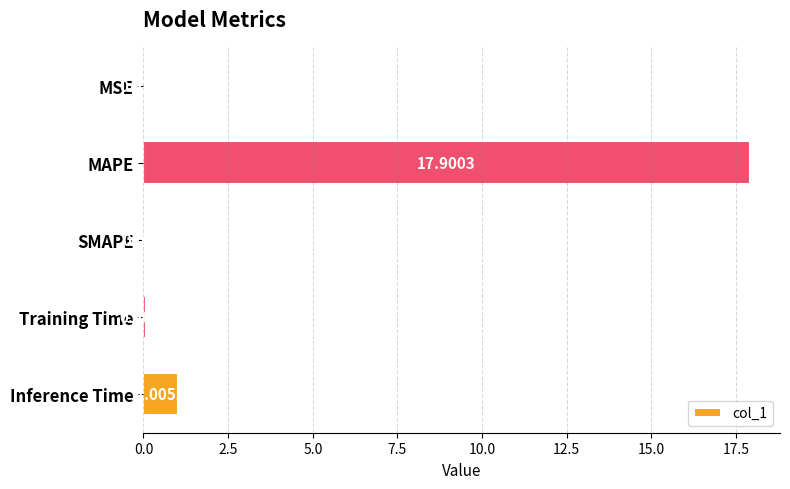

At which category does the chart reach its peak across all series?

MAPE